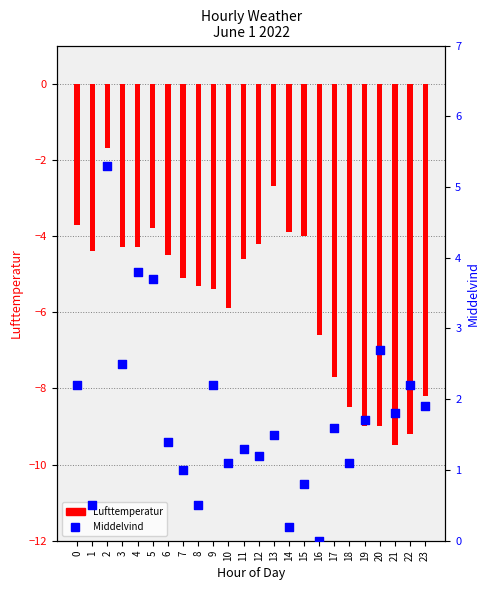

Which series has the largest Y range (max minus min)?

Lufttemperatur